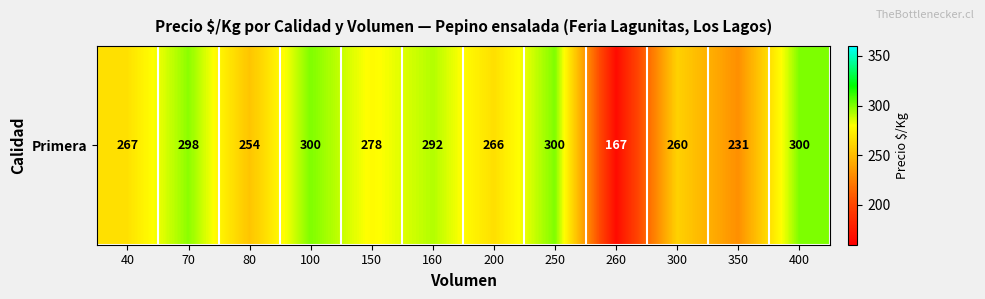

Is it true that the value at 260 is 167?

True